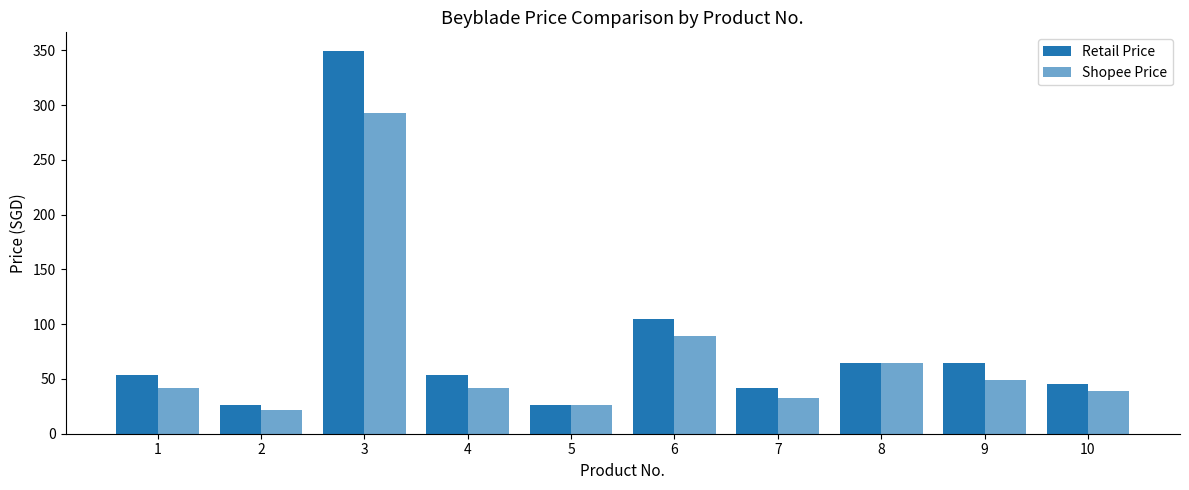

Which series has the widest spread of values?

Retail Price